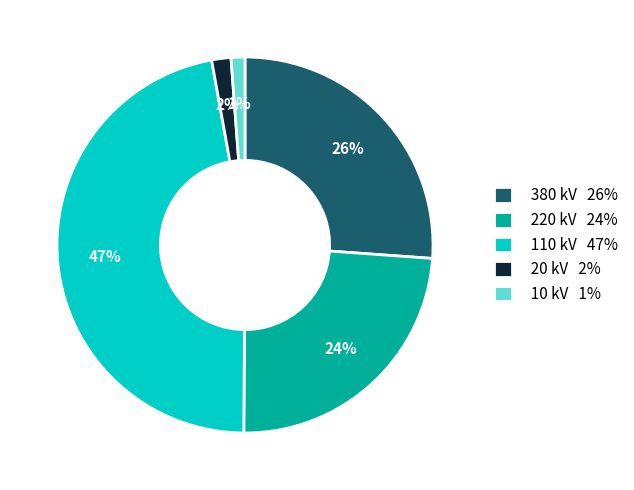

Is it true that 380 is 26% of the pie?

True